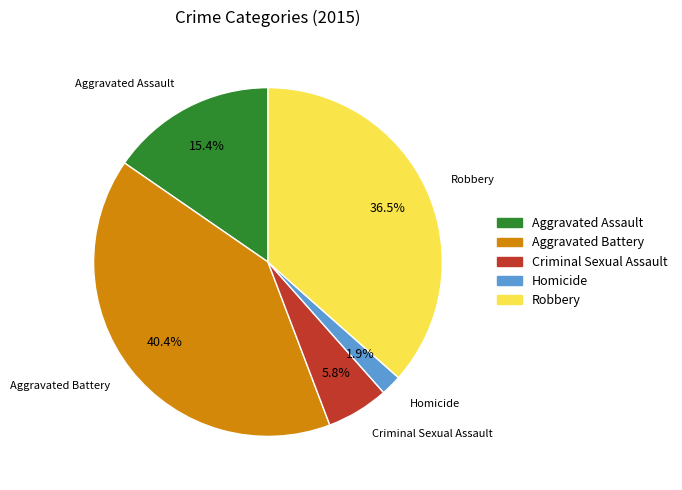

Which category has the biggest portion of the pie?

Aggravated Battery